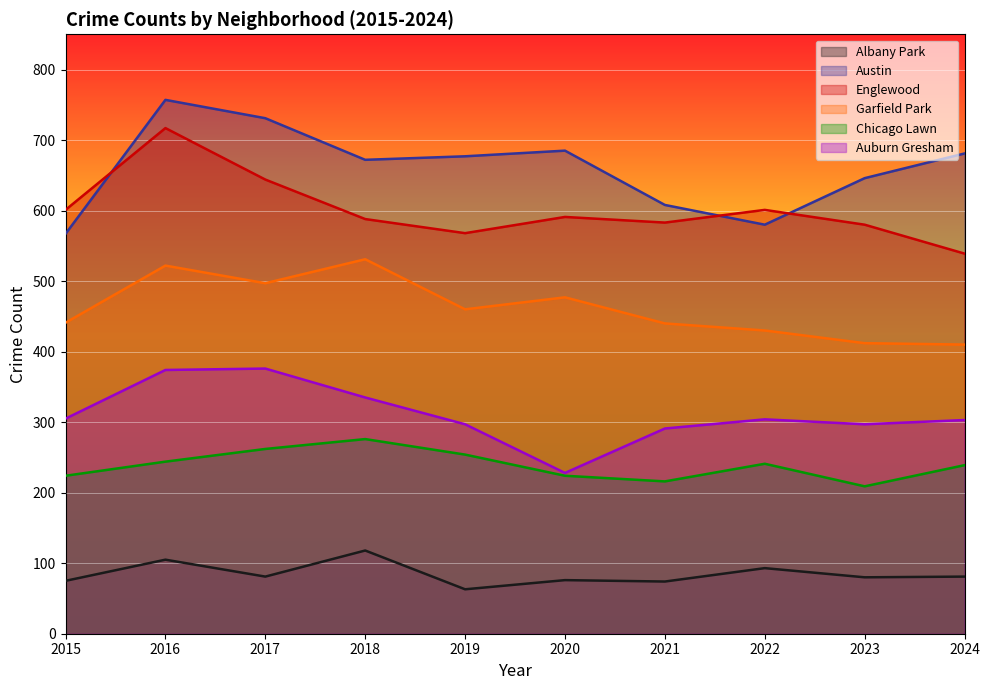

True or false: Albany Park and Chicago Lawn intersect in this chart.

False